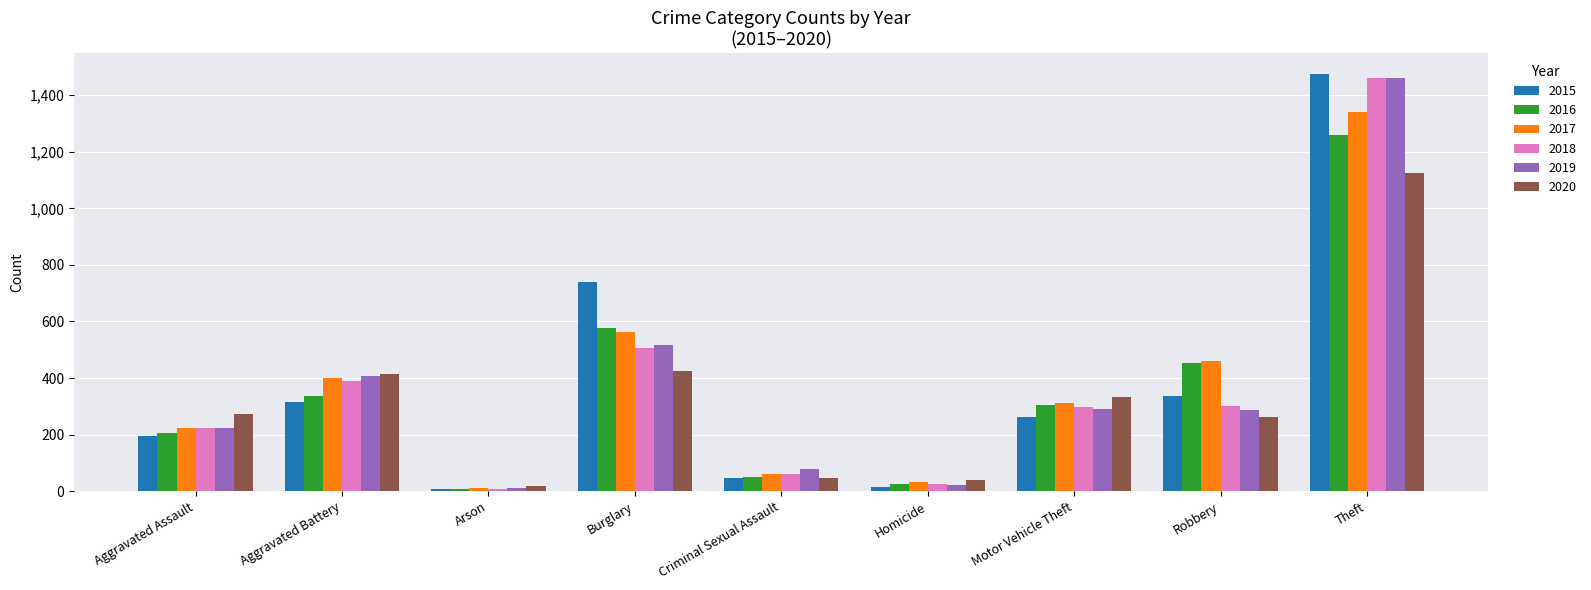

At which category is the sum across all series the highest?

Theft